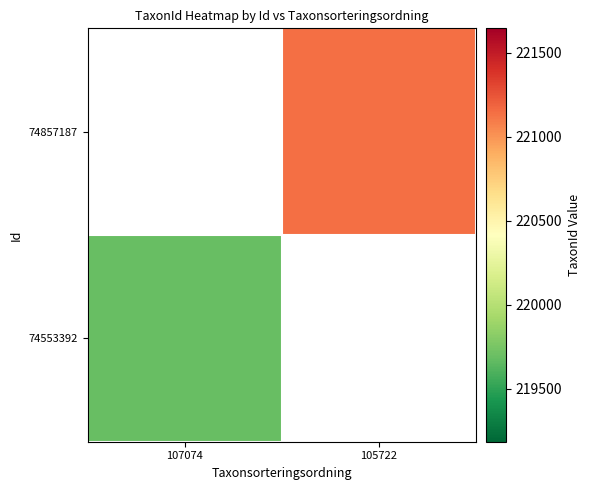

Which category has the lowest value in the 74857187 series?

107074